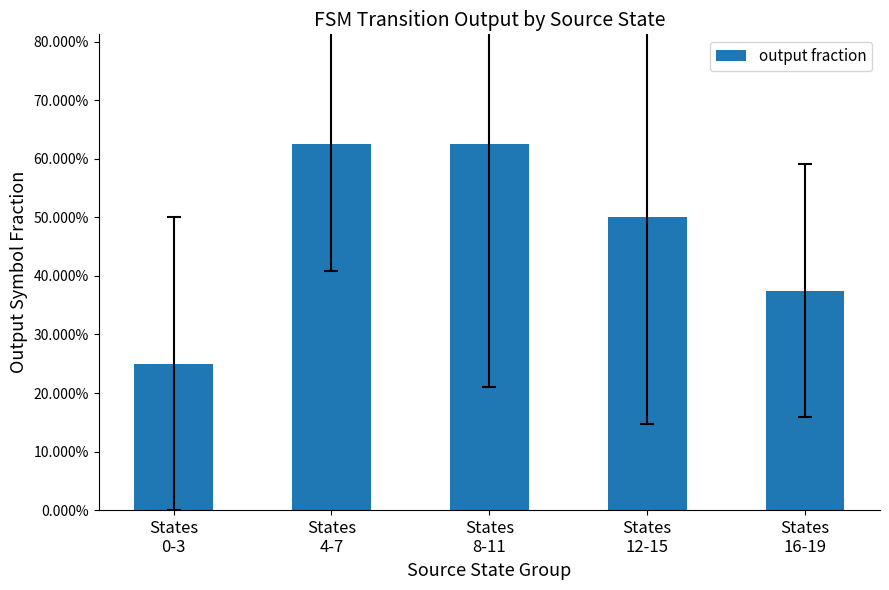

Which category has the lowest value across all series?

States
0-3